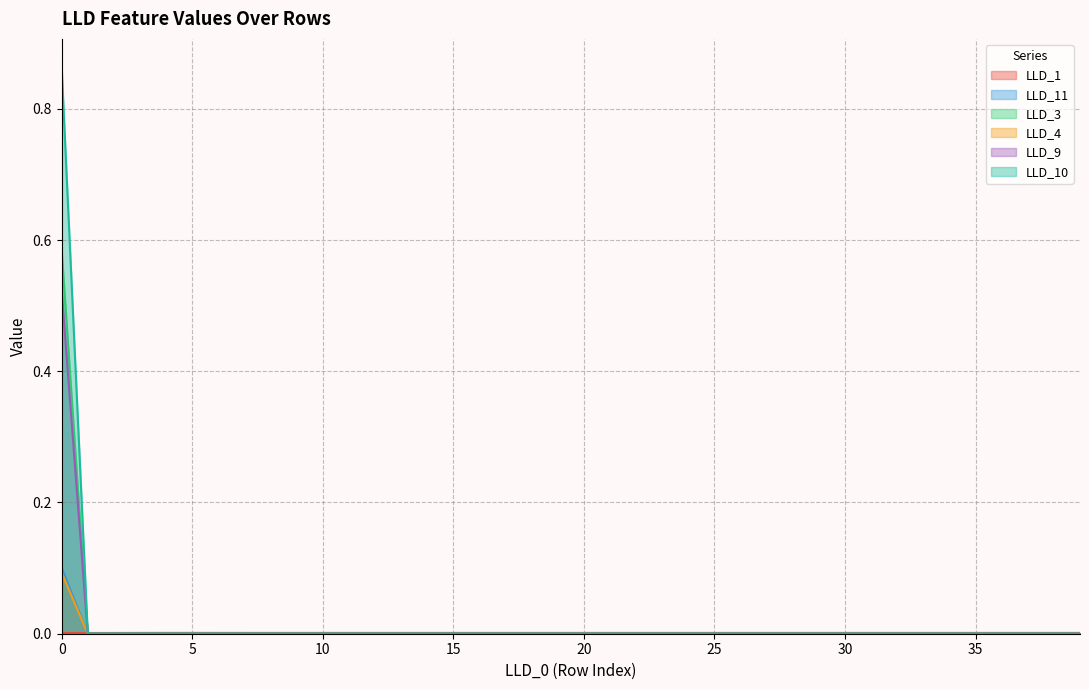

The LLD_10 series shows 0.0 at 39. True or false?

True